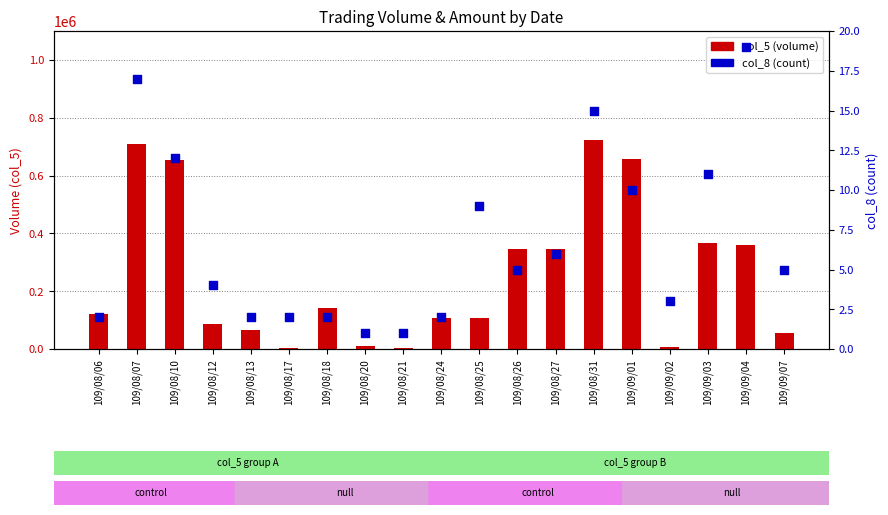

Which series contains the highest Y value?

col_5 (volume)